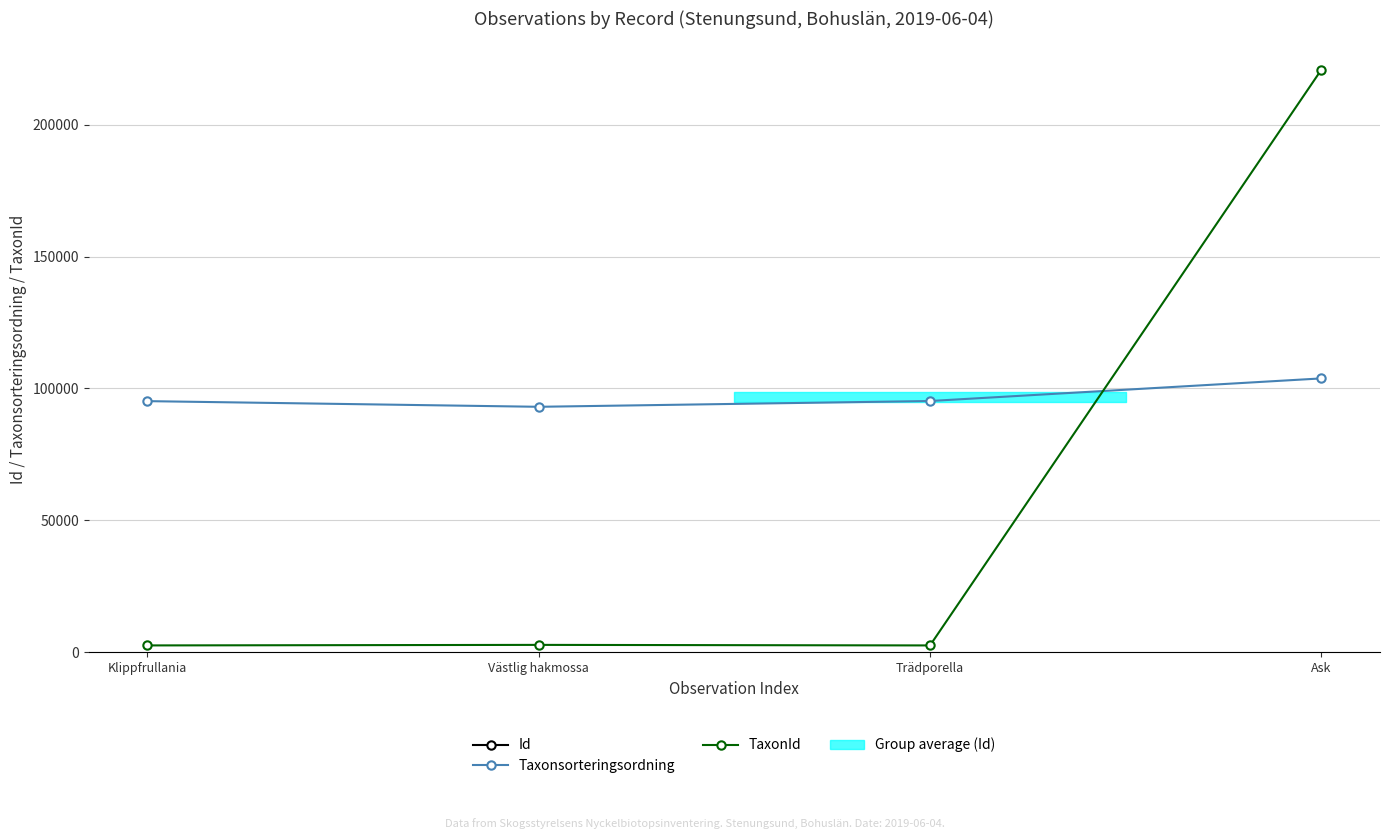

How many lines are shown in the chart?

3